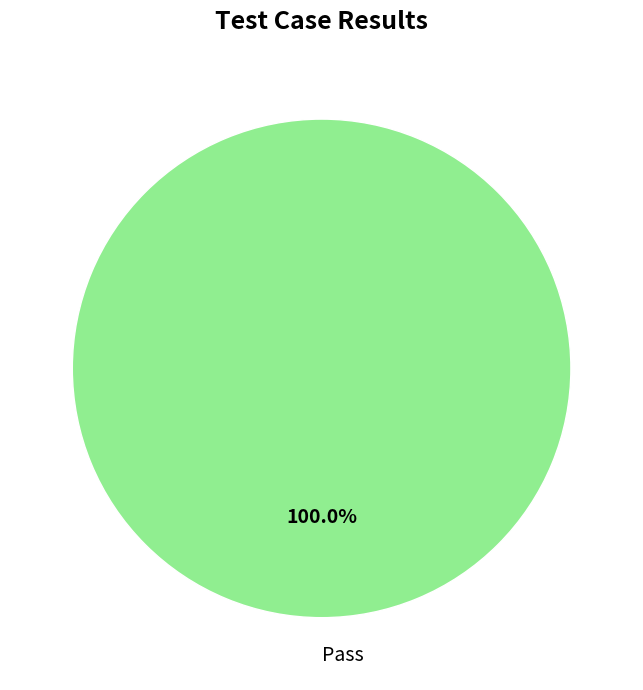

Rank the categories by value from lowest to highest.

Pass